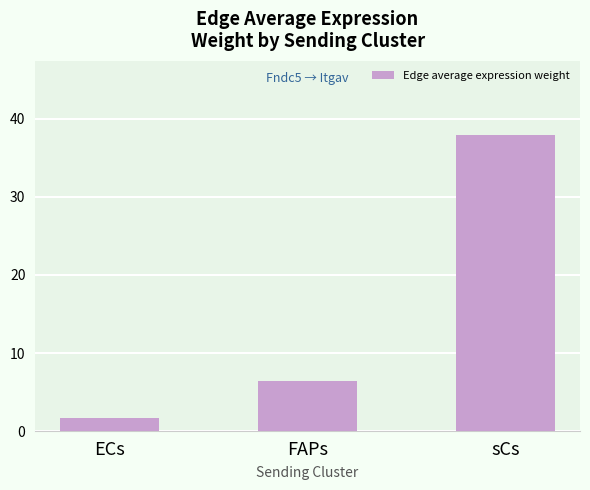

What is the label of the 1st bar from the left?

ECs